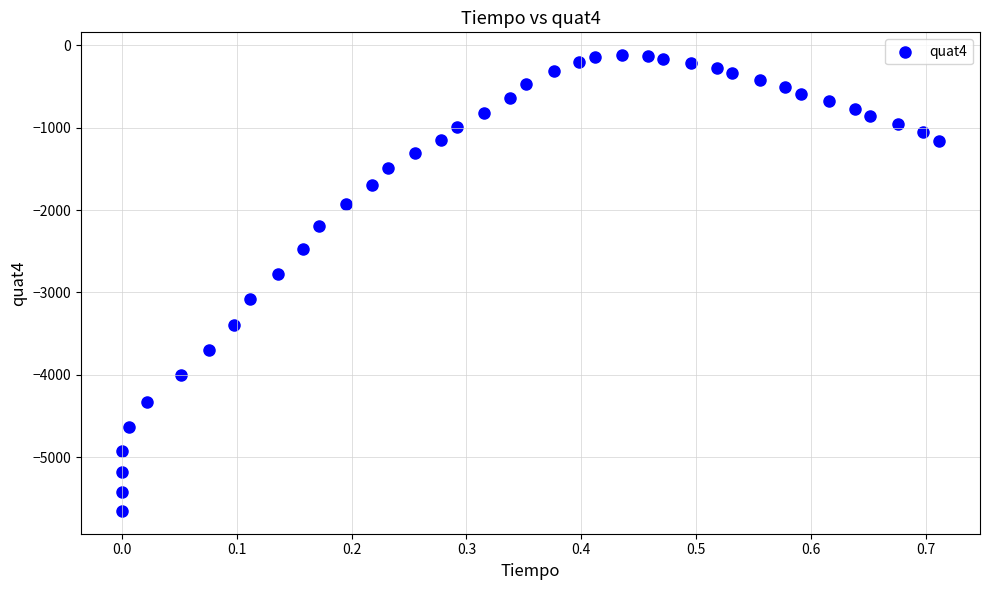

What is the range of Y values (max minus min)?

5527